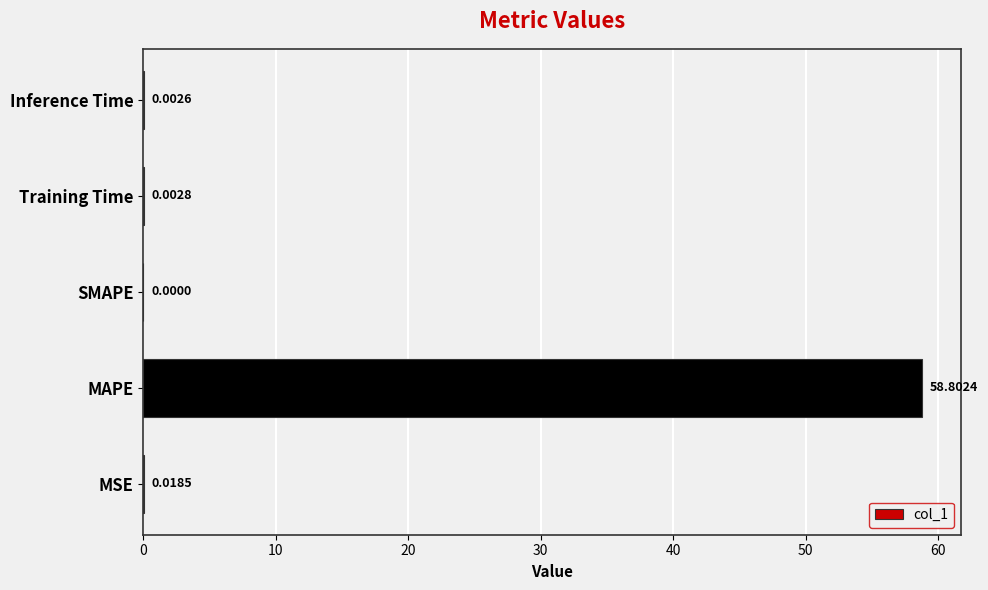

At which category does the chart reach its peak across all series?

MAPE